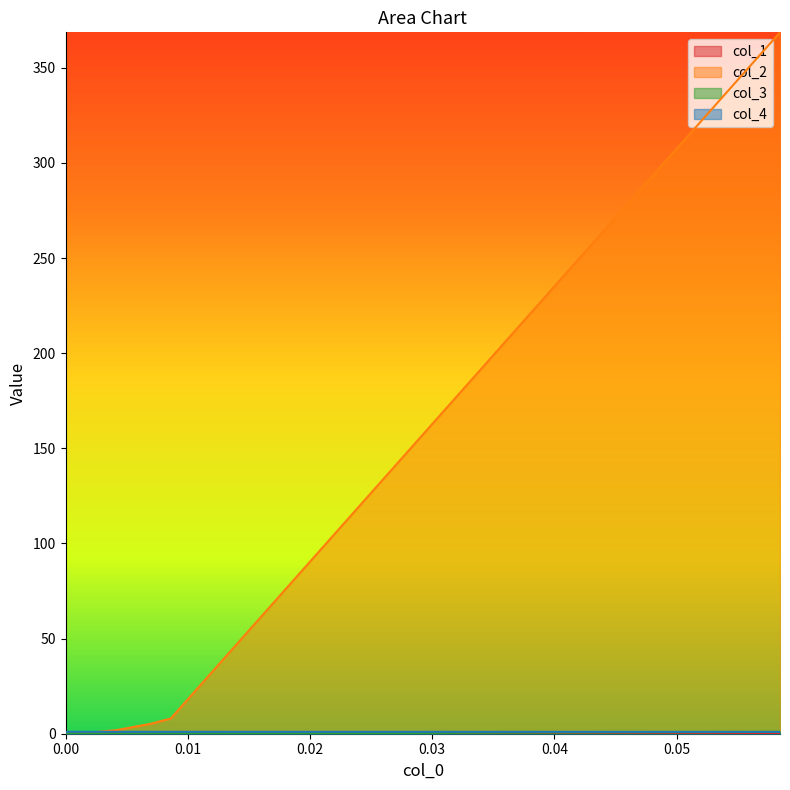

The col_3 series shows 5.2 at 0.02. True or false?

True